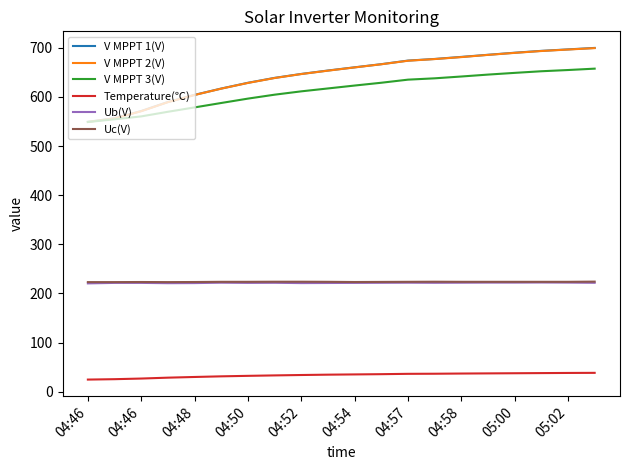

What is the lowest value of the V MPPT 2(V) series?

549.0